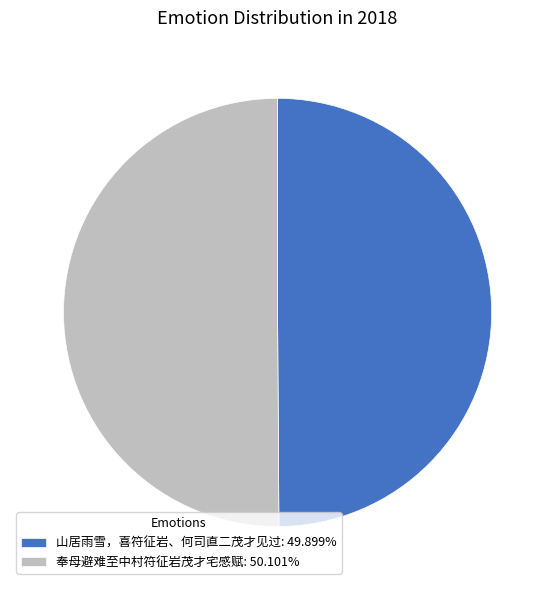

Is it true that 山居雨雪，喜符征岩、何司直二茂才见过 is 64% of the pie?

False